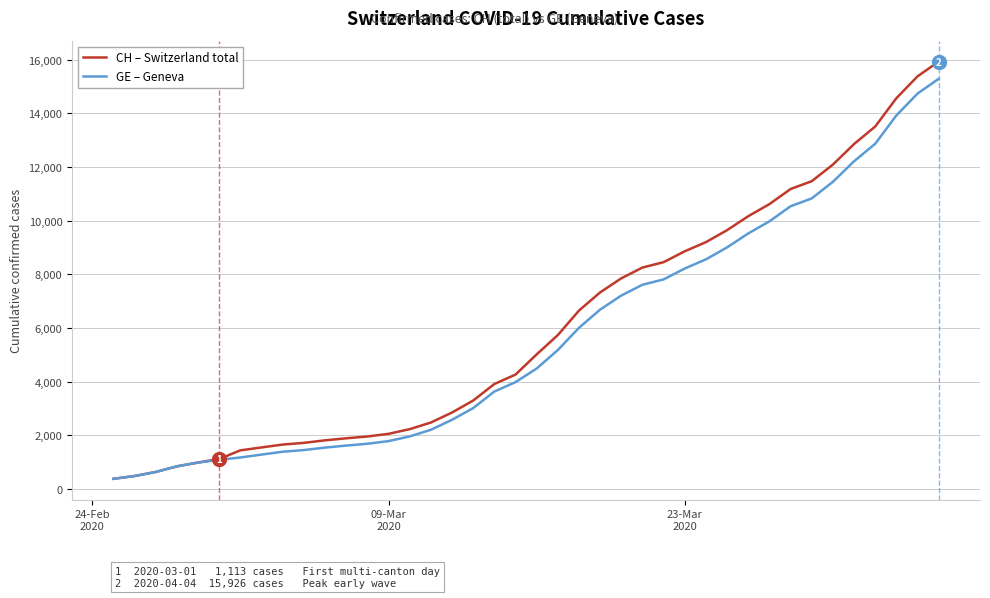

What is the lowest value of the CH – Switzerland total series?

375